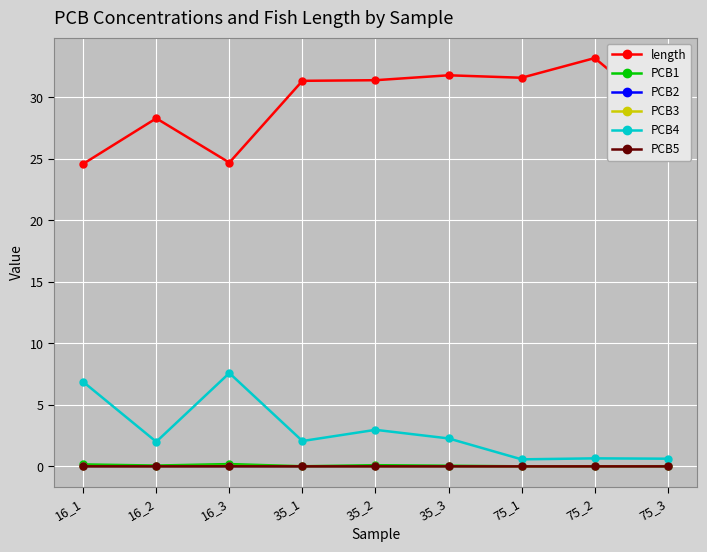

What is the approximate value of length at 16_1?

24.6